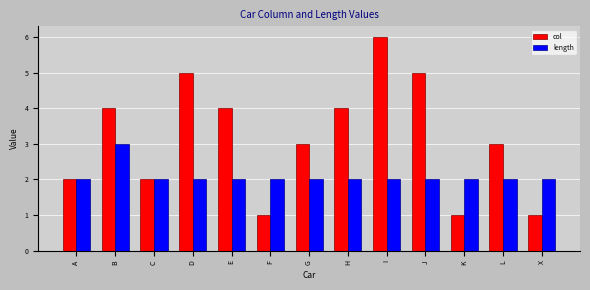

Reading left to right, list all the values displayed in this chart.

col: 2	4	2	5	4	1	3	4	6	5	1	3	1
length: 2	3	2	2	2	2	2	2	2	2	2	2	2